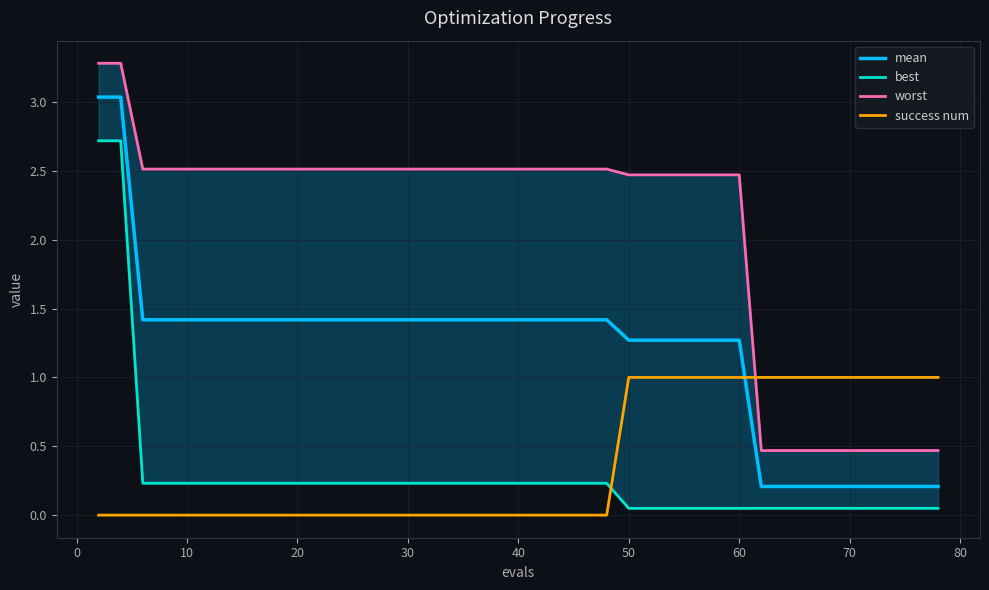

What is the difference between the second highest and minimum values in the success num series?

1.0